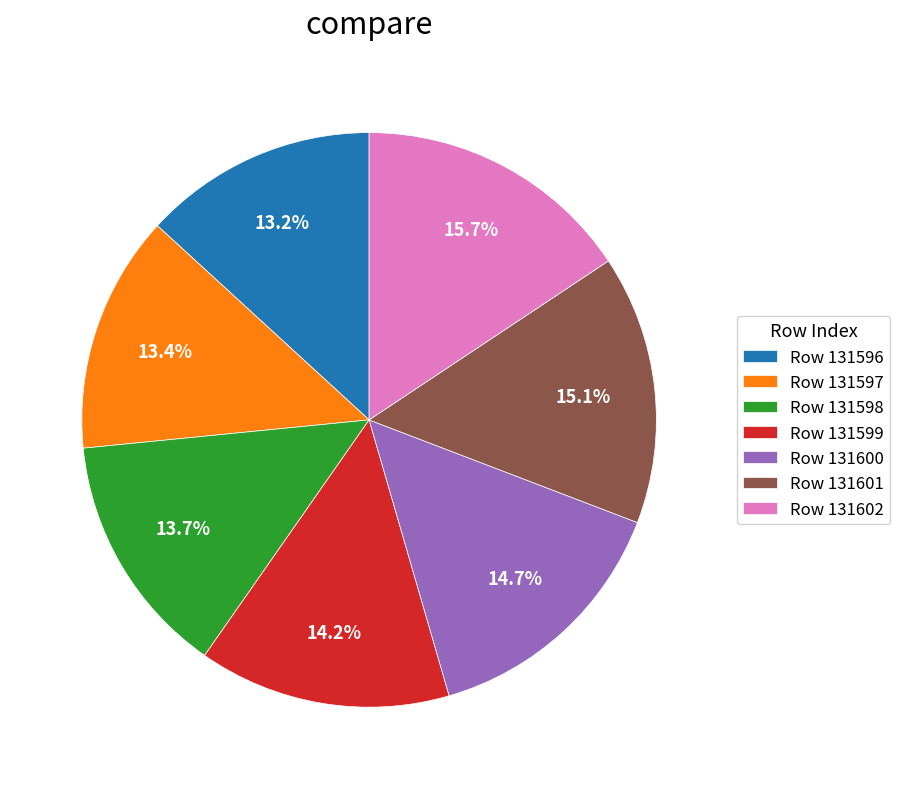

Between Row 131598 and Row 131602, which is larger?

Row 131602